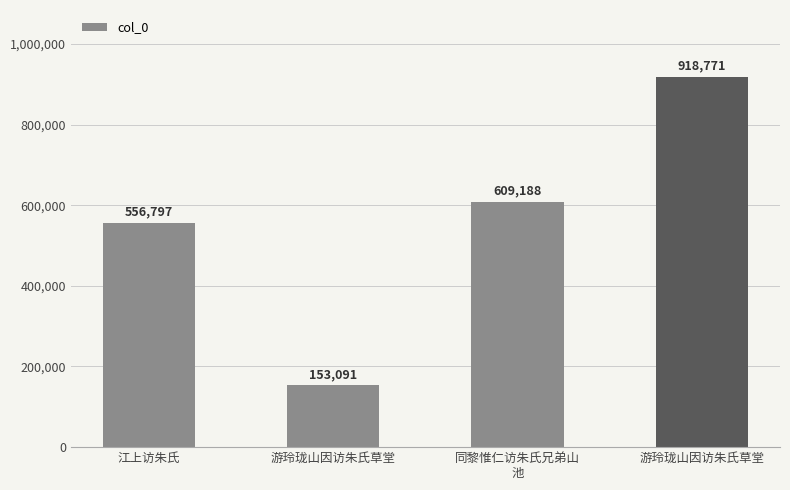

True or false: the data shows 1010879 at 同黎惟仁访朱氏兄弟山
池.

False